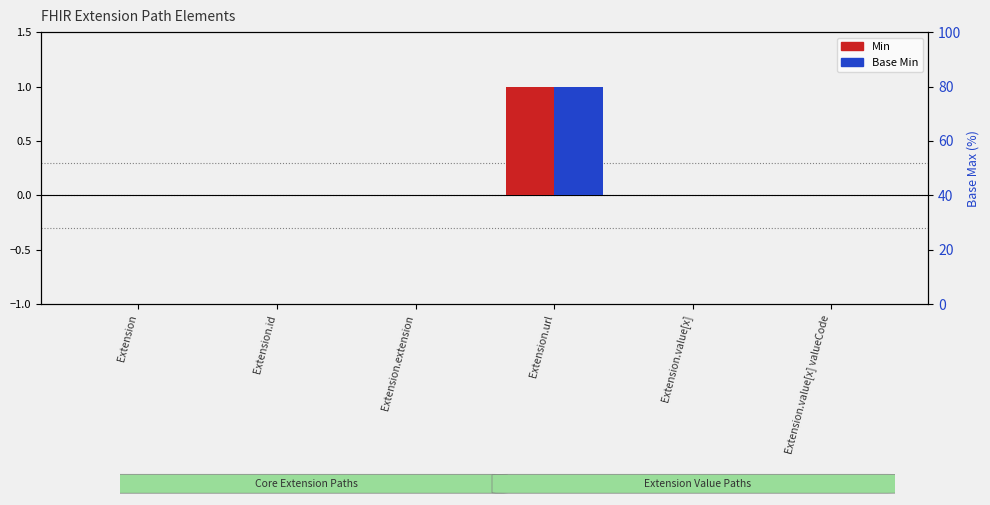

How many bars are there in total?

12